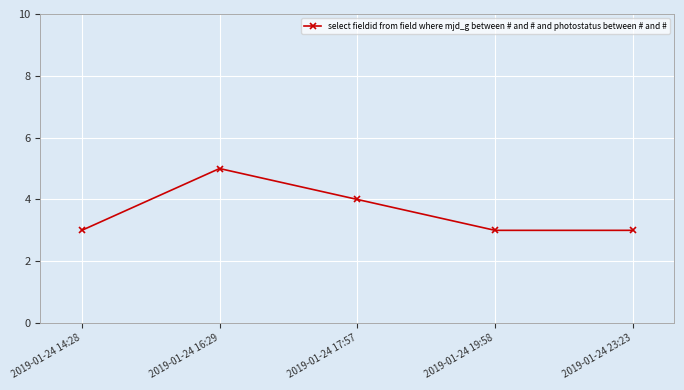

What is the ratio of the value at 2019-01-24 14:28 to the value at 2019-01-24 19:58?

1.0